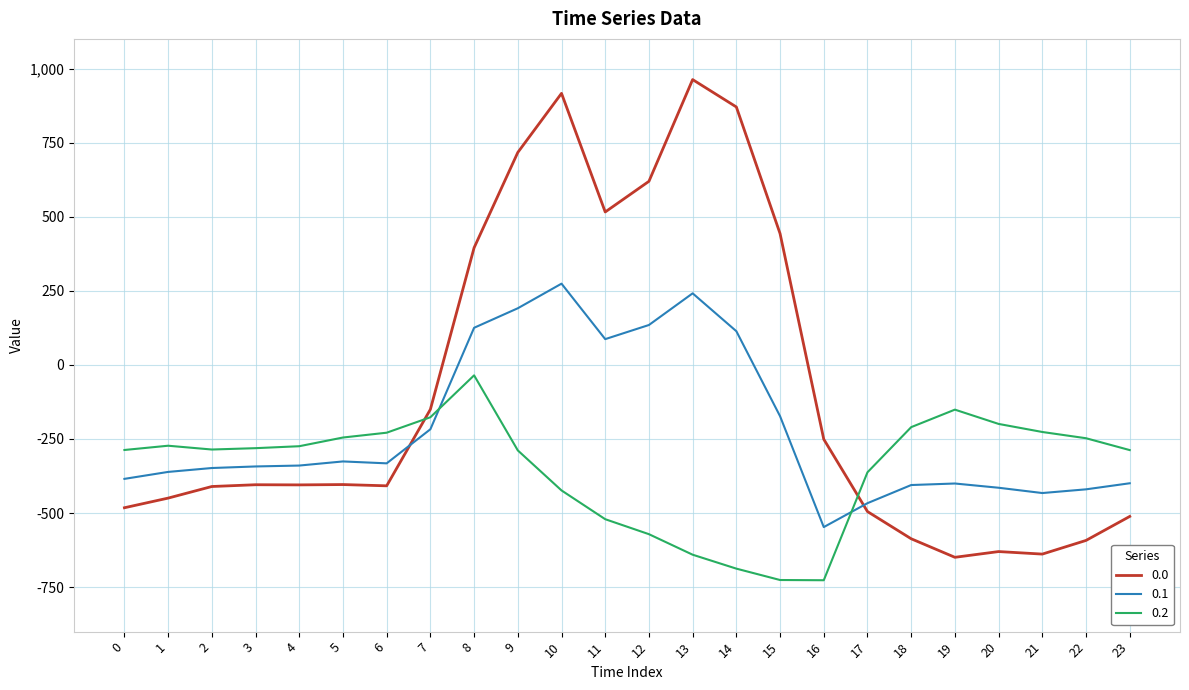

Rank the series by their average value, from highest to lowest.

0.0, 0.1, 0.2